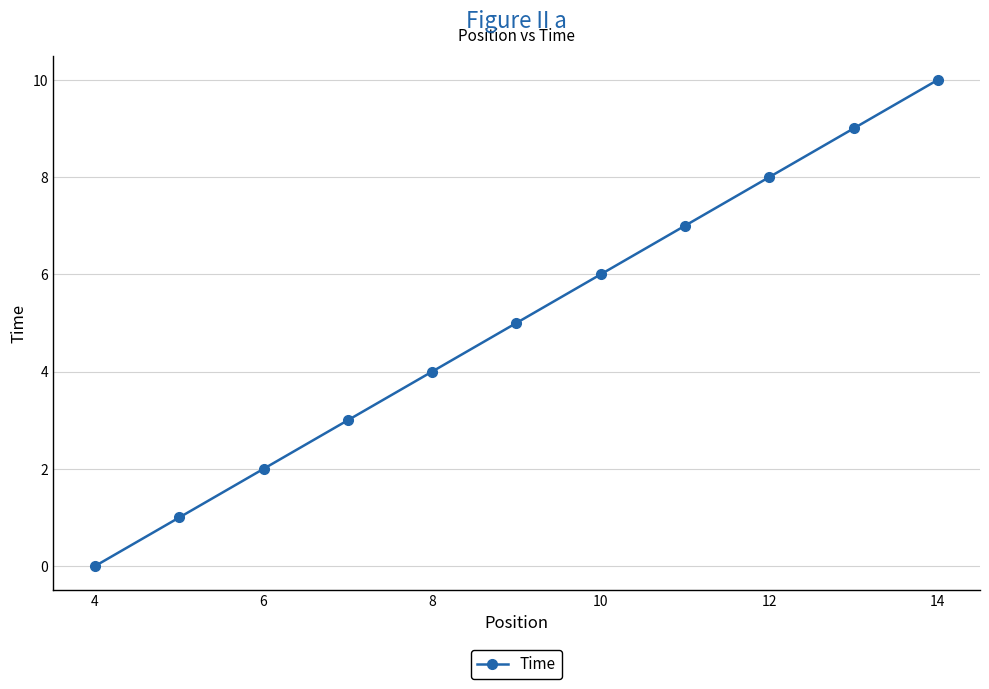

How many lines are shown in the chart?

1